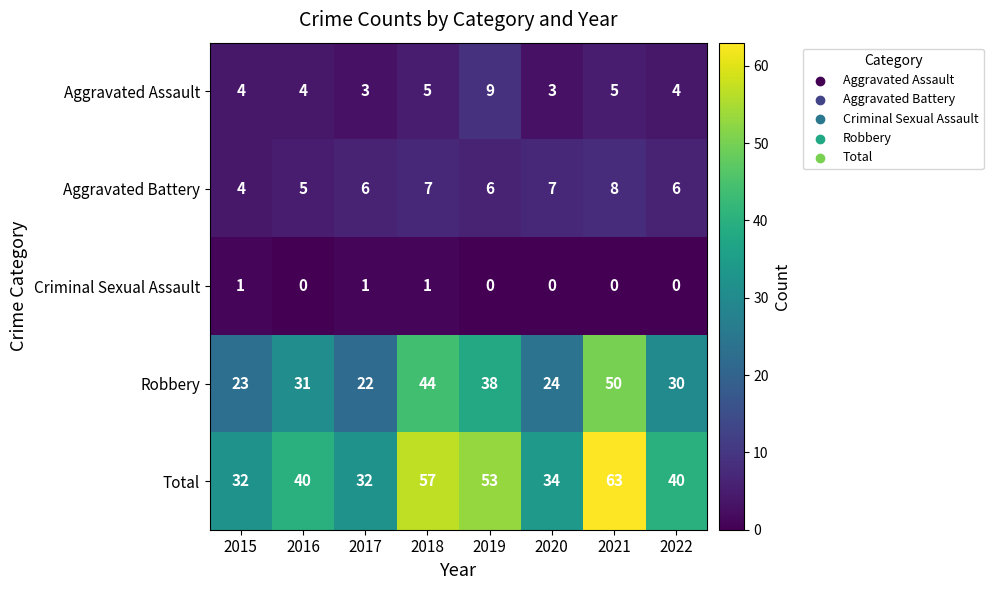

The value of Total at 2022 is 40. True or false?

True